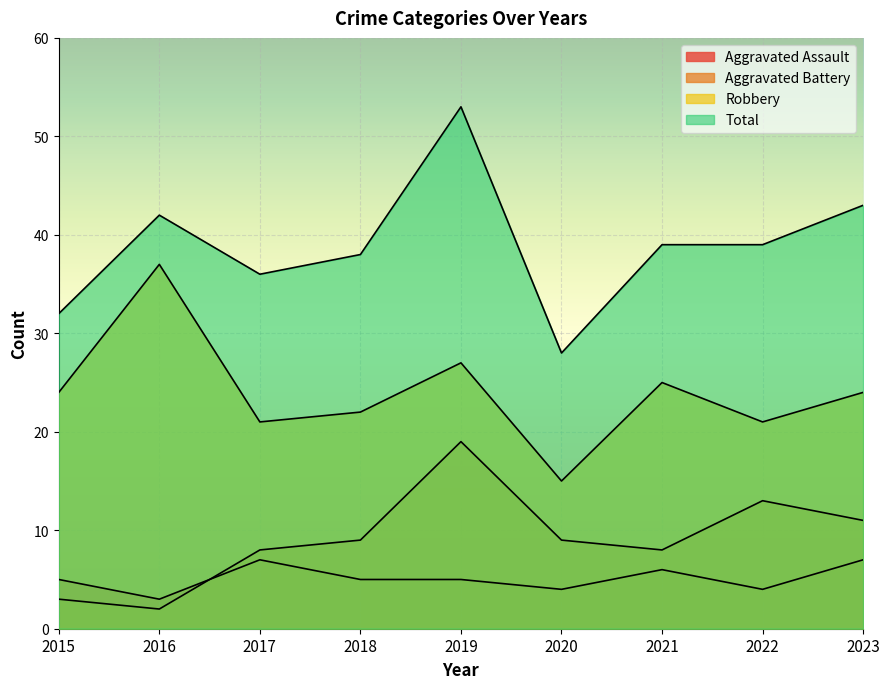

At which label is Total closest to 40?

2021